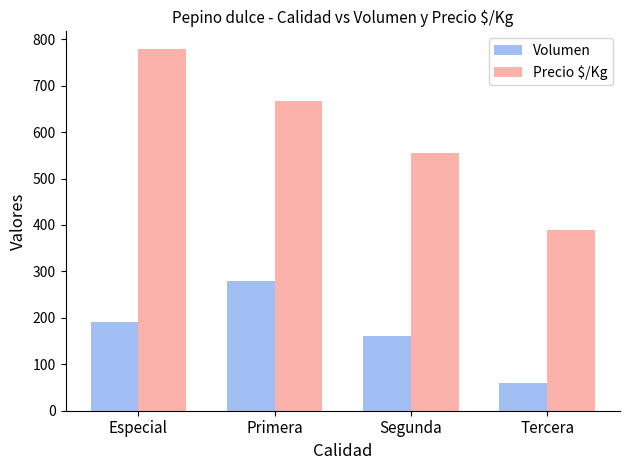

How many data points does each series have?

4